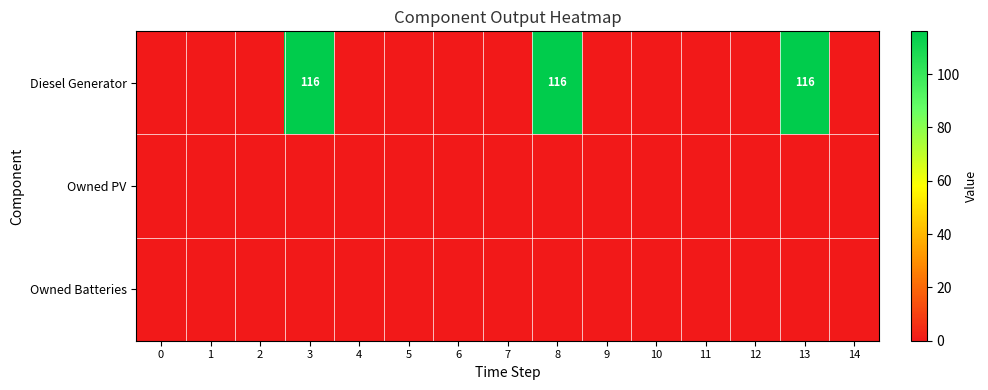

What is the maximum value shown in the chart?

116